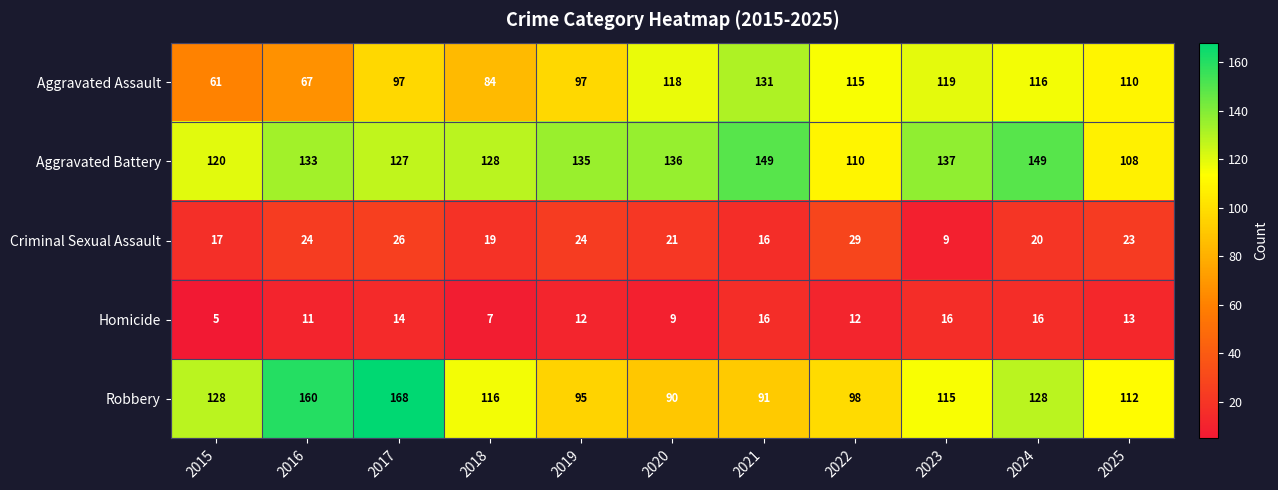

What is the total value across all series at 2021?

403